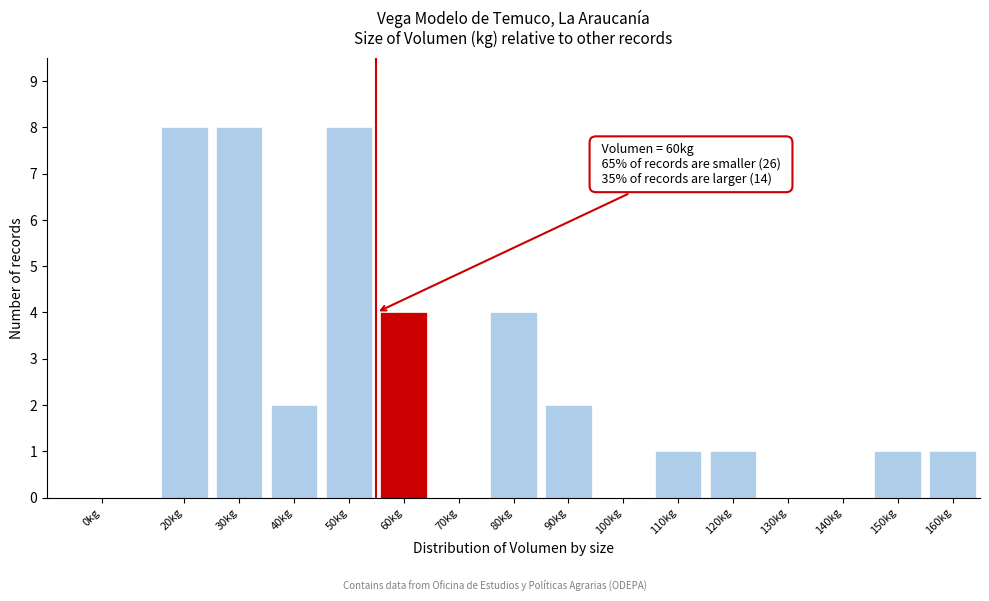

Reading right to left, list all the values displayed in this chart.

160kg=1	150kg=1	140kg=0	130kg=0	120kg=1	110kg=1	100kg=0	90kg=2	80kg=4	70kg=0	60kg=4	50kg=8	40kg=2	30kg=8	20kg=8	0kg=0